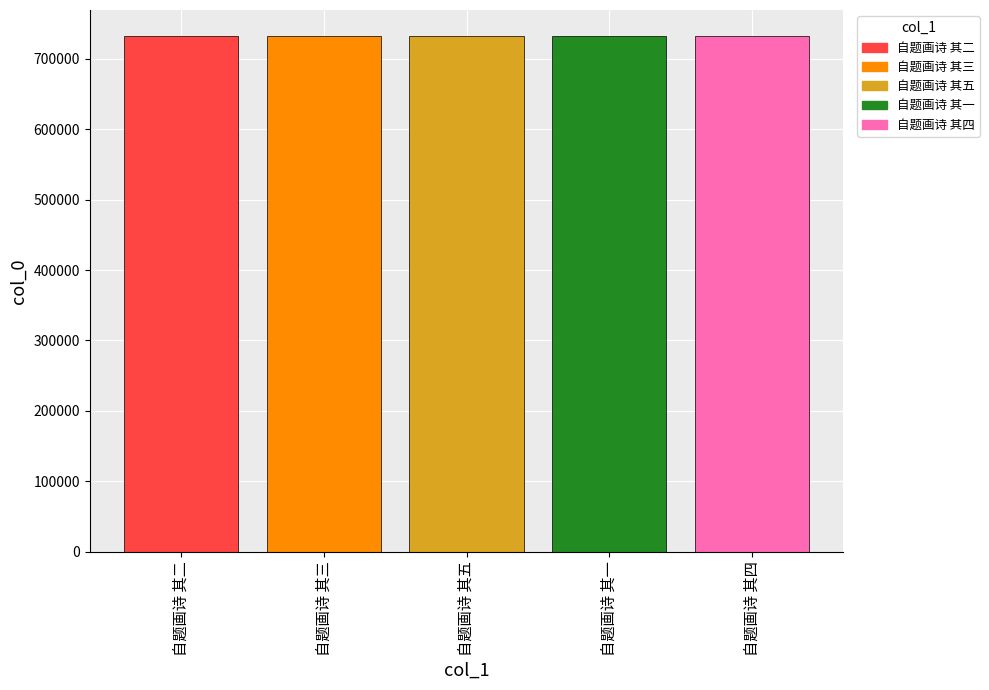

The chart shows a value of 177050 at 自题画诗 其二. True or false?

False